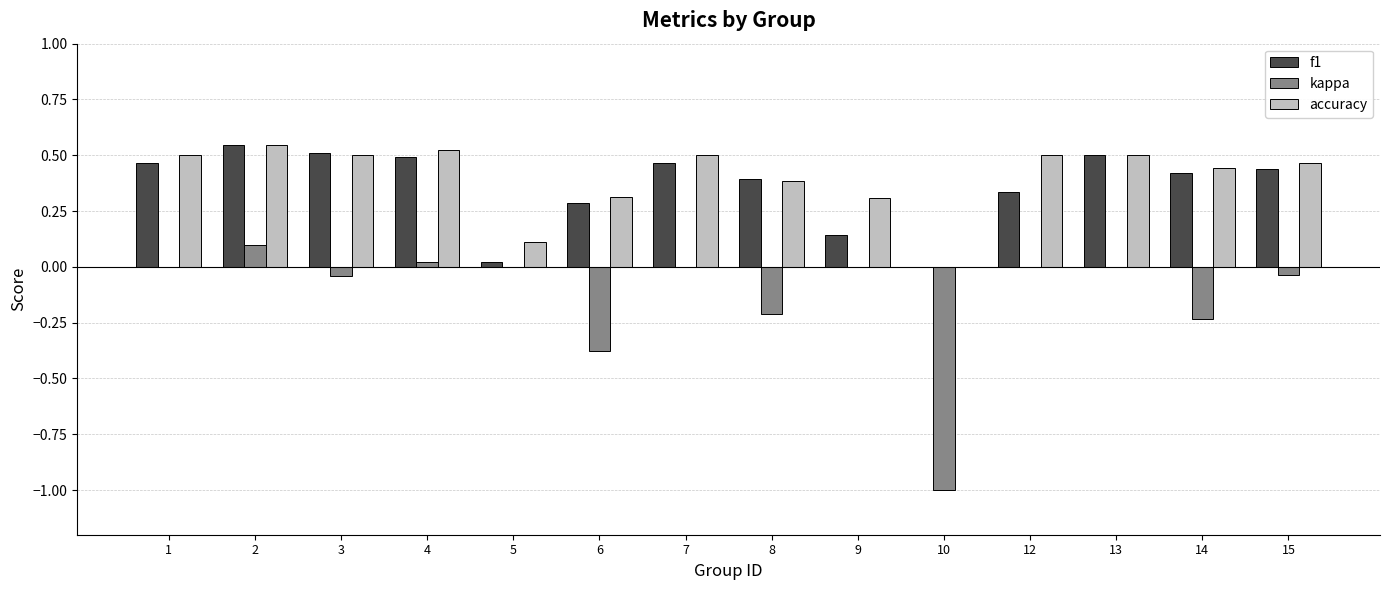

Is it true that accuracy equals 0.2 at 14?

False